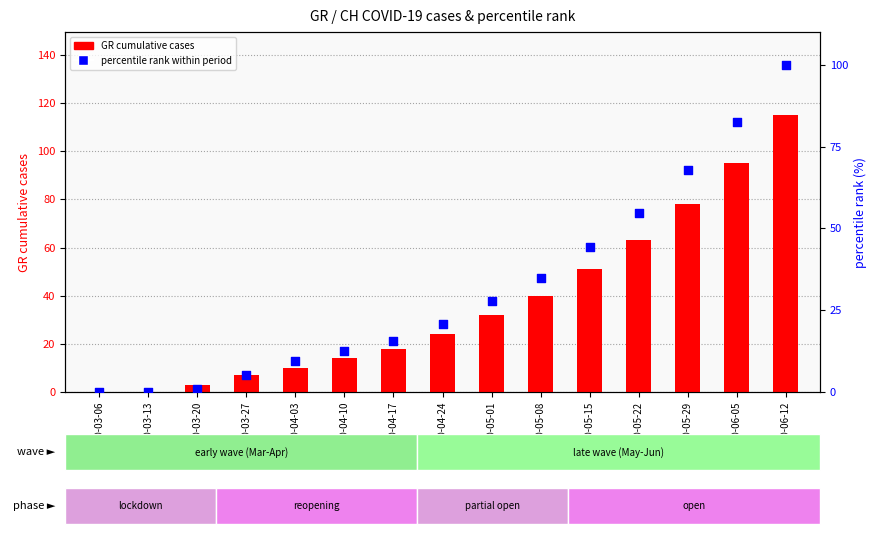

Which series contains the highest Y value?

GR cases